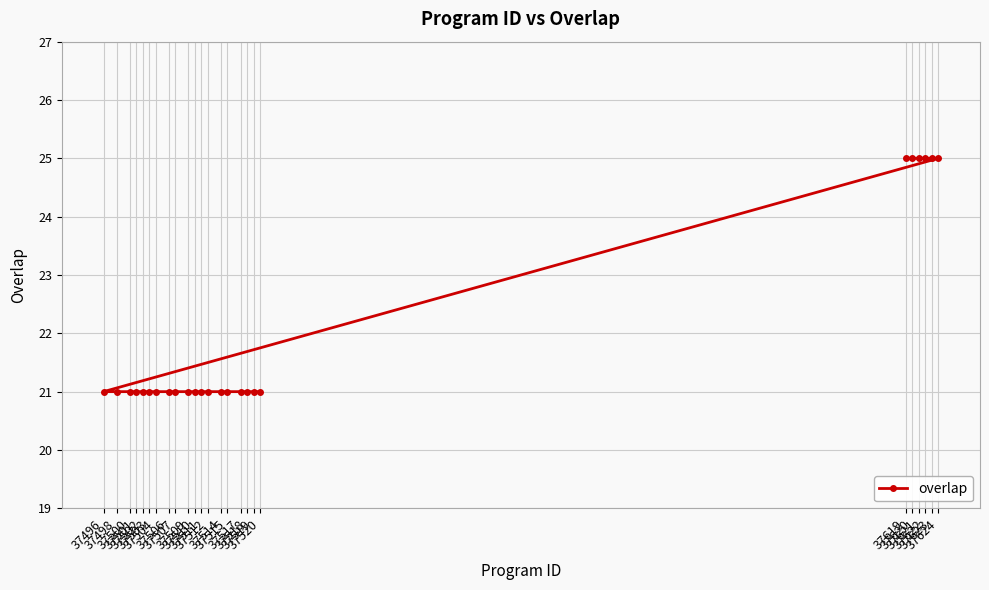

Is this an area chart (filled region under the line)?

No